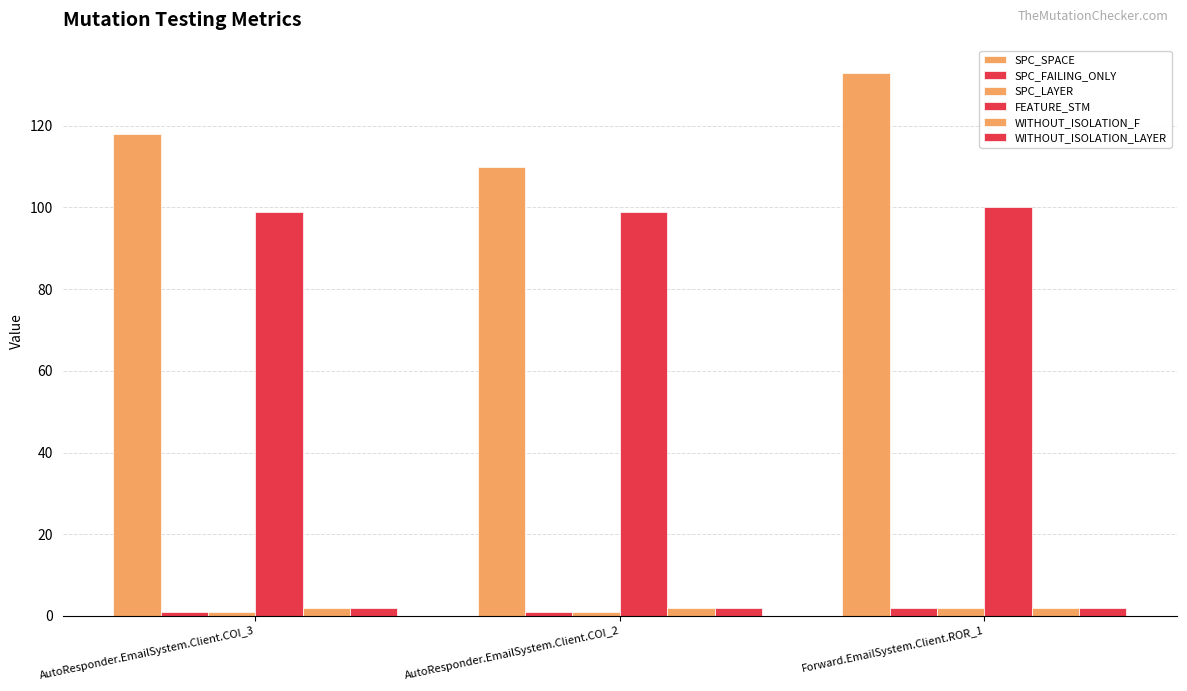

Reading left to right, extract all data points from this chart.

SPC_SPACE: 118	110	133
SPC_FAILING_ONLY: 1	1	2
SPC_LAYER: 1	1	2
FEATURE_STM: 99	99	100
WITHOUT_ISOLATION_F: 2	2	2
WITHOUT_ISOLATION_LAYER: 2	2	2